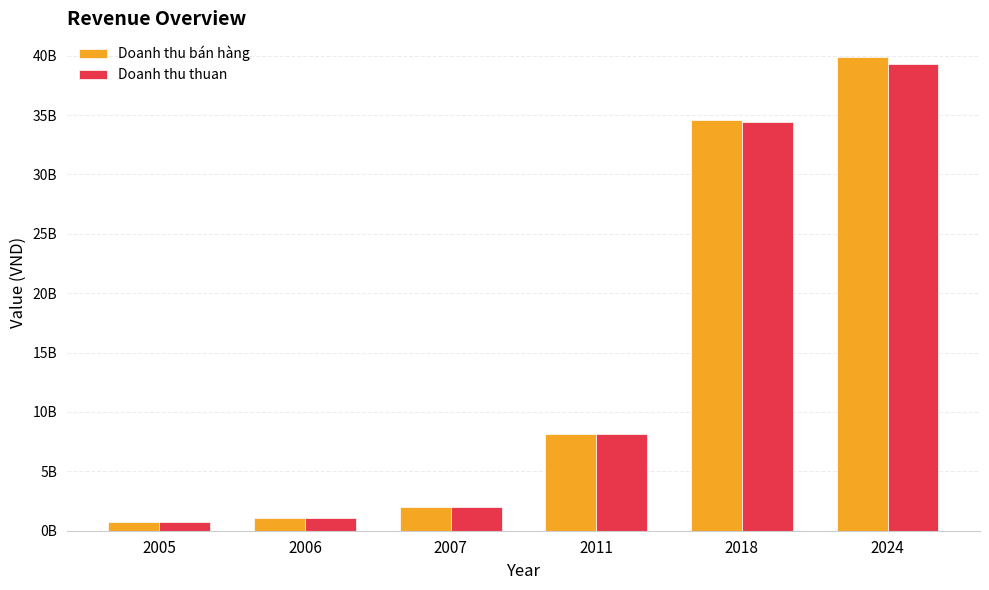

Does the chart contain any negative values?

No